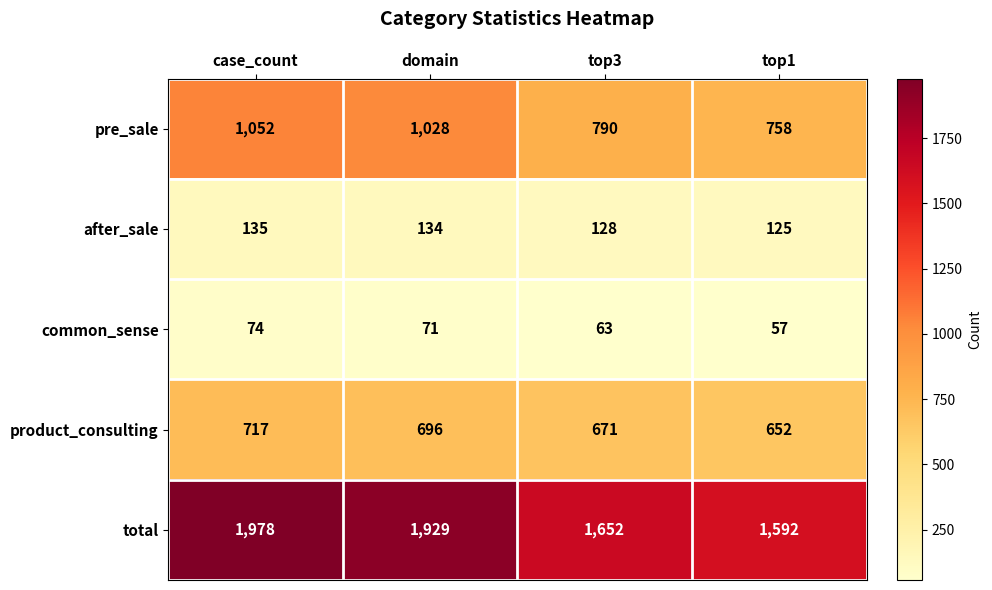

How many after_sale values are between 128 and 135?

3